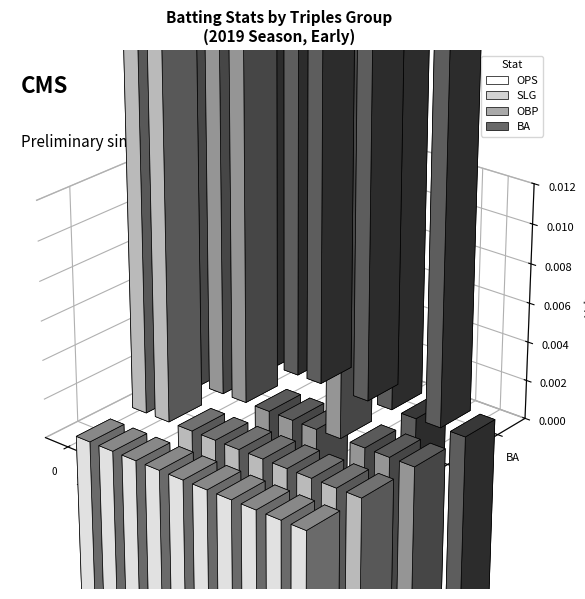

What are all the series names shown in the legend?

OPS, SLG, OBP, BA